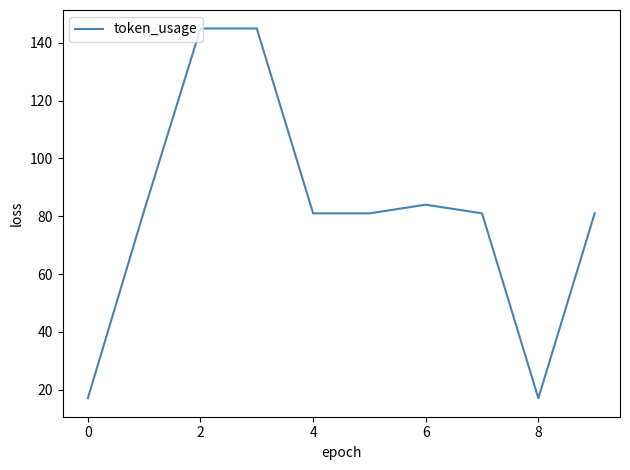

Reading left to right, list all the values displayed in this chart.

17	82	145	145	81	81	84	81	17	81